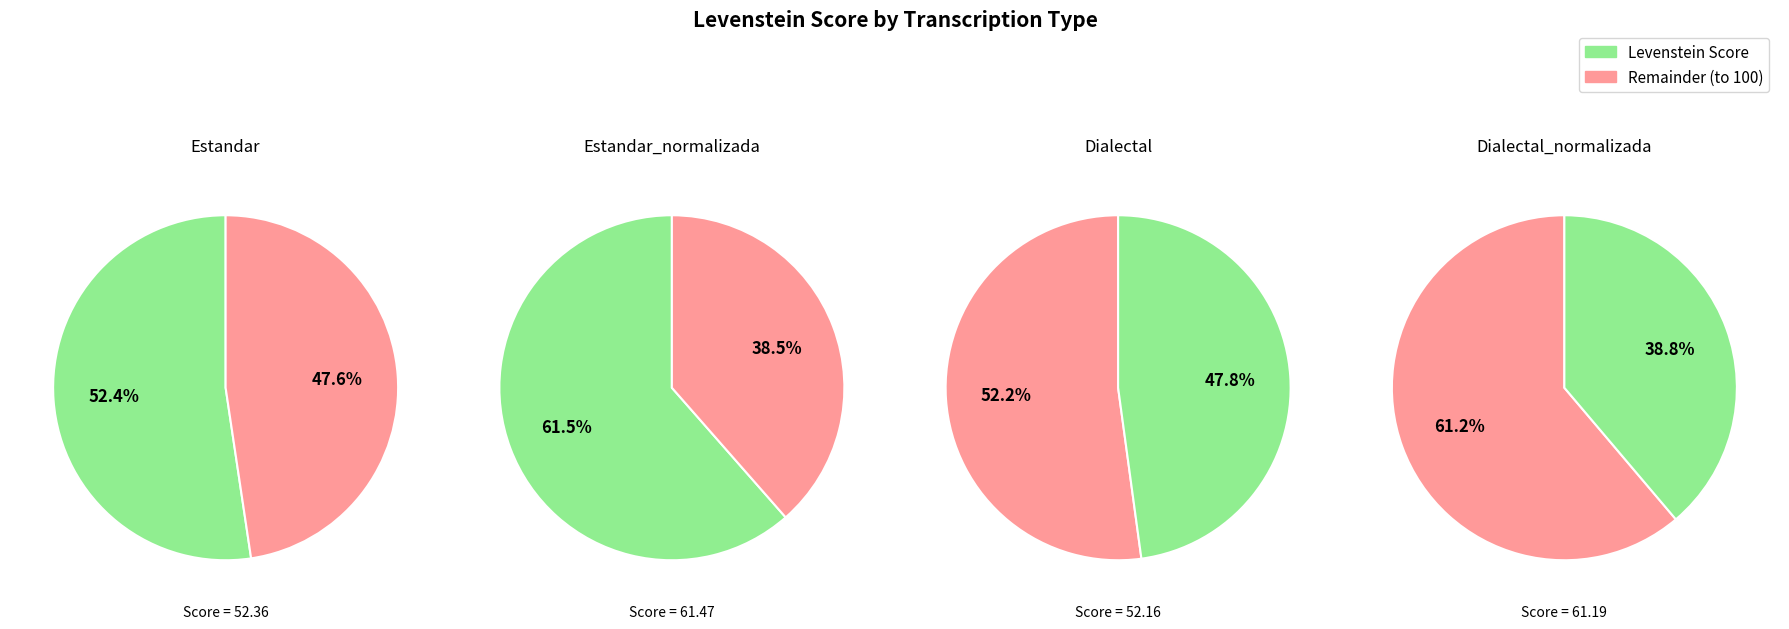

To the nearest percent, what portion does Estandar represent?

23%